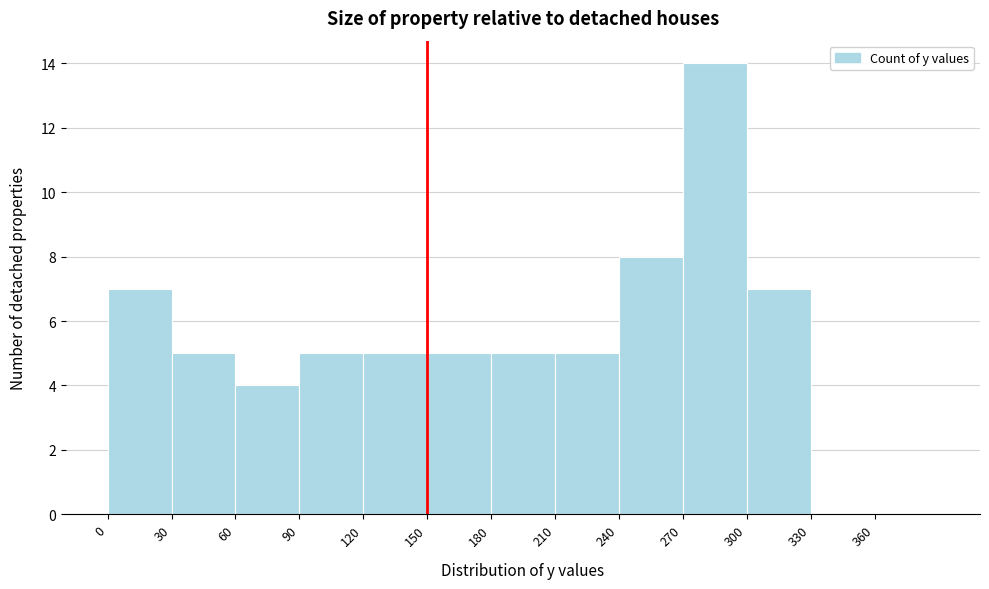

Reading left to right, list every bar in this chart as the range it spans on the x-axis followed by its height. The values are not printed on the chart, so give them approximately, as read against the axis.

0 to 30: 7
30 to 60: 5
60 to 90: 4
90 to 120: 5
120 to 150: 5
150 to 180: 5
180 to 210: 5
210 to 240: 5
240 to 270: 8
270 to 300: 14
300 to 330: 7
330 to 360: 0
360 to 390: 0